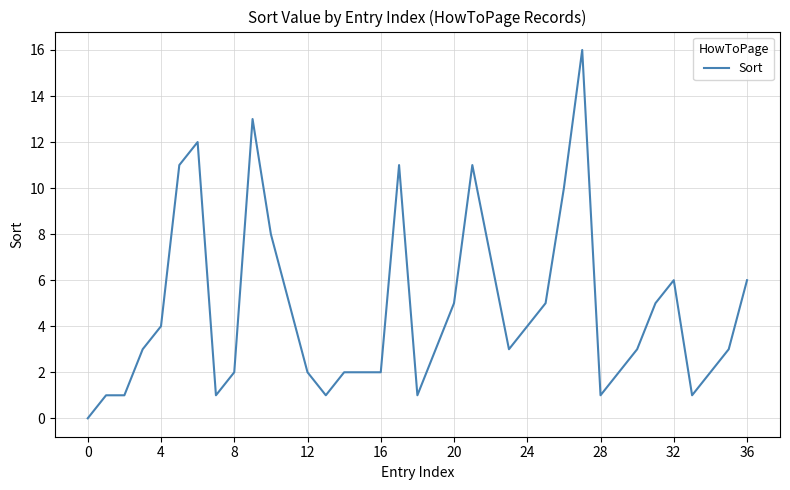

What is the maximum value shown in the chart?

16